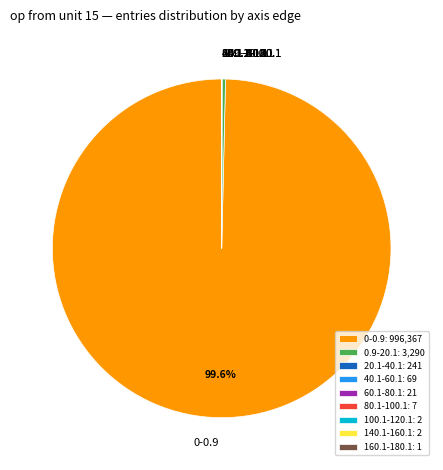

Which slice is the largest?

0-0.9